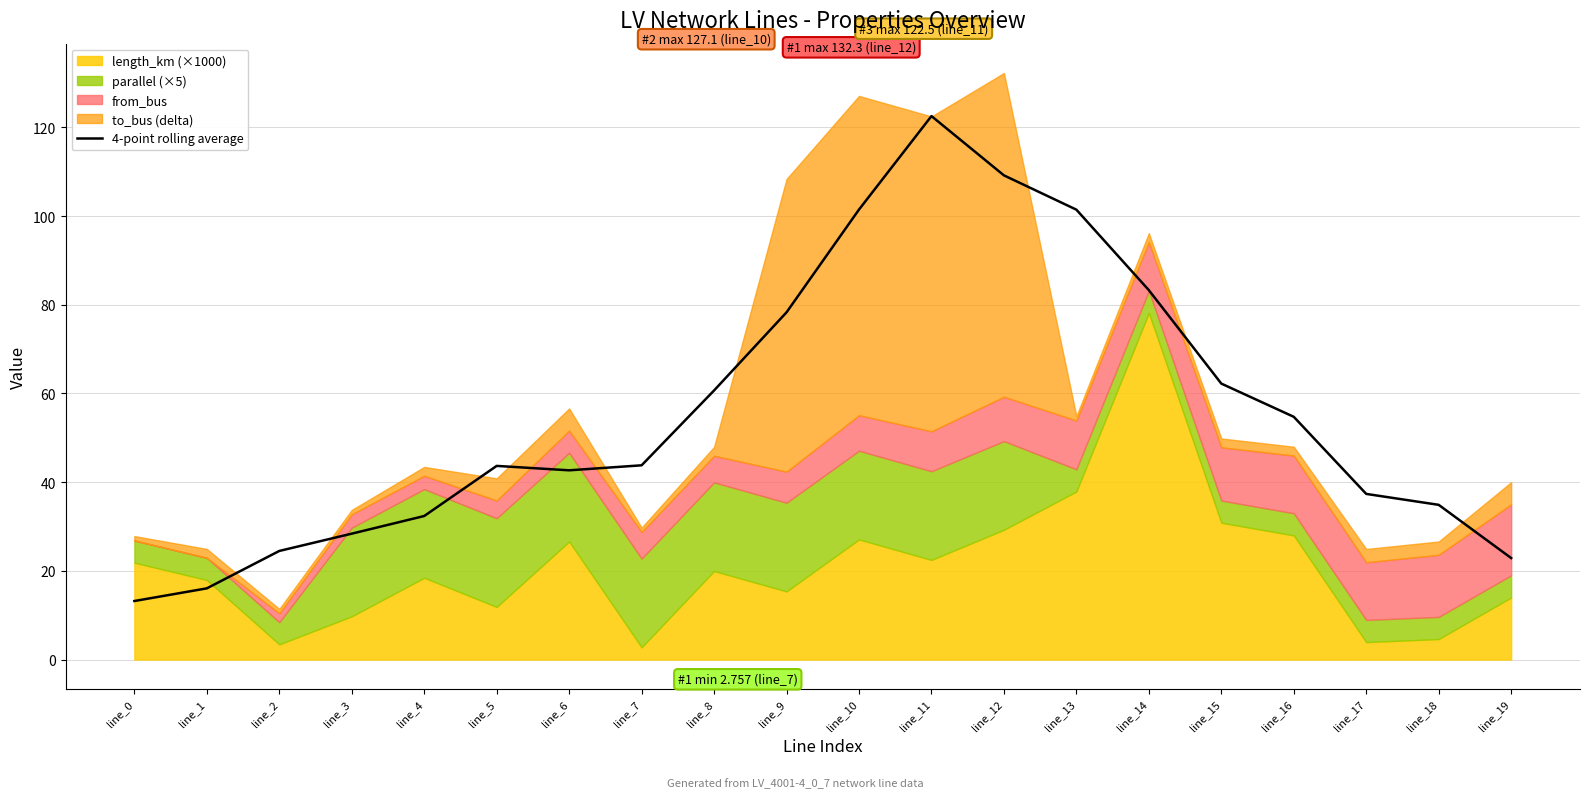

What is the lowest value of the 4-point rolling average series?

13.2